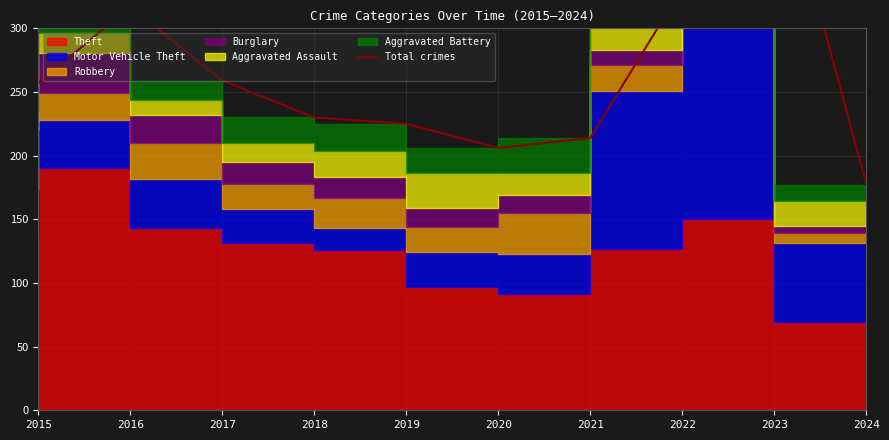

Rank the categories by value from lowest to highest.

2024, 2020, 2021, 2019, 2018, 2015, 2017, 2016, 2022, 2023